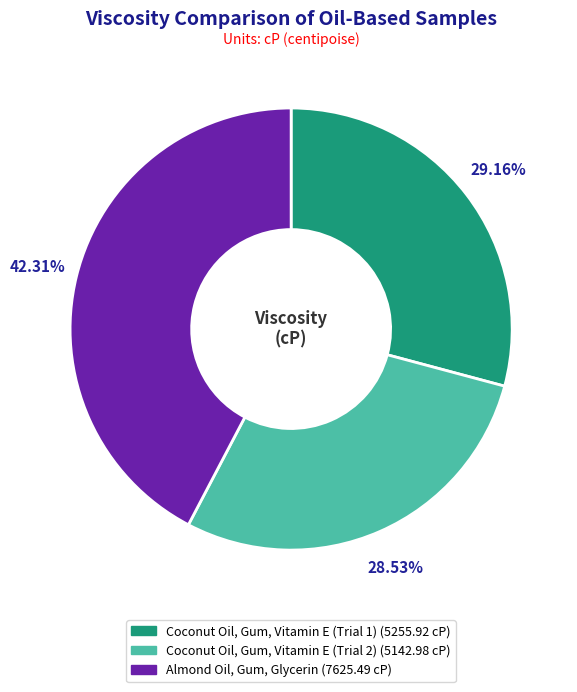

Rank the categories by value from highest to lowest.

Almond Oil, Gum, Glycerin, Coconut Oil, Gum, Vitamin E (Trial 1), Coconut Oil, Gum, Vitamin E (Trial 2)